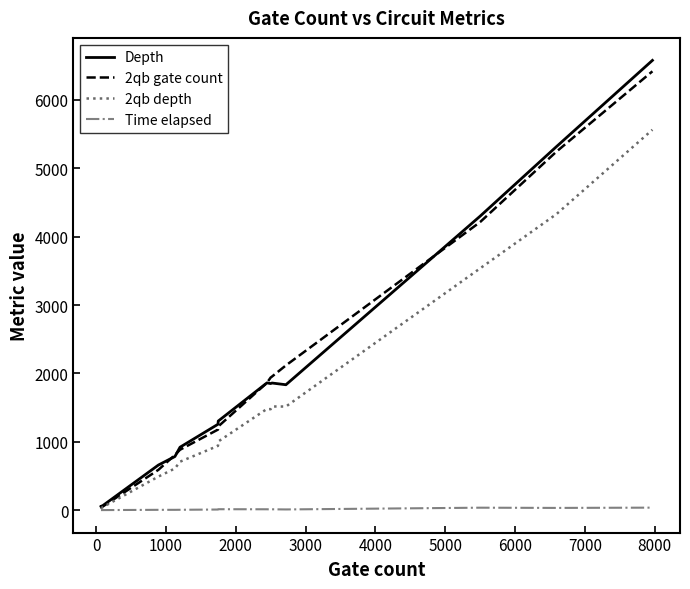

What is the maximum value shown in the chart?

6579.0